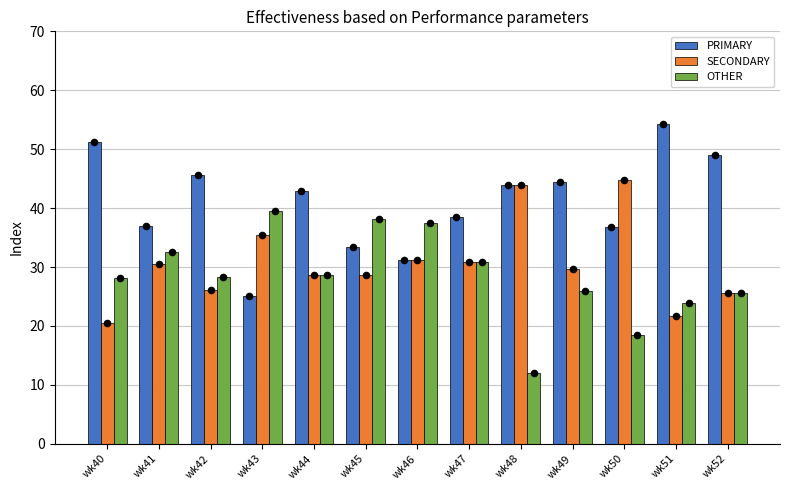

At how many categories does at least one series exceed 35?

13